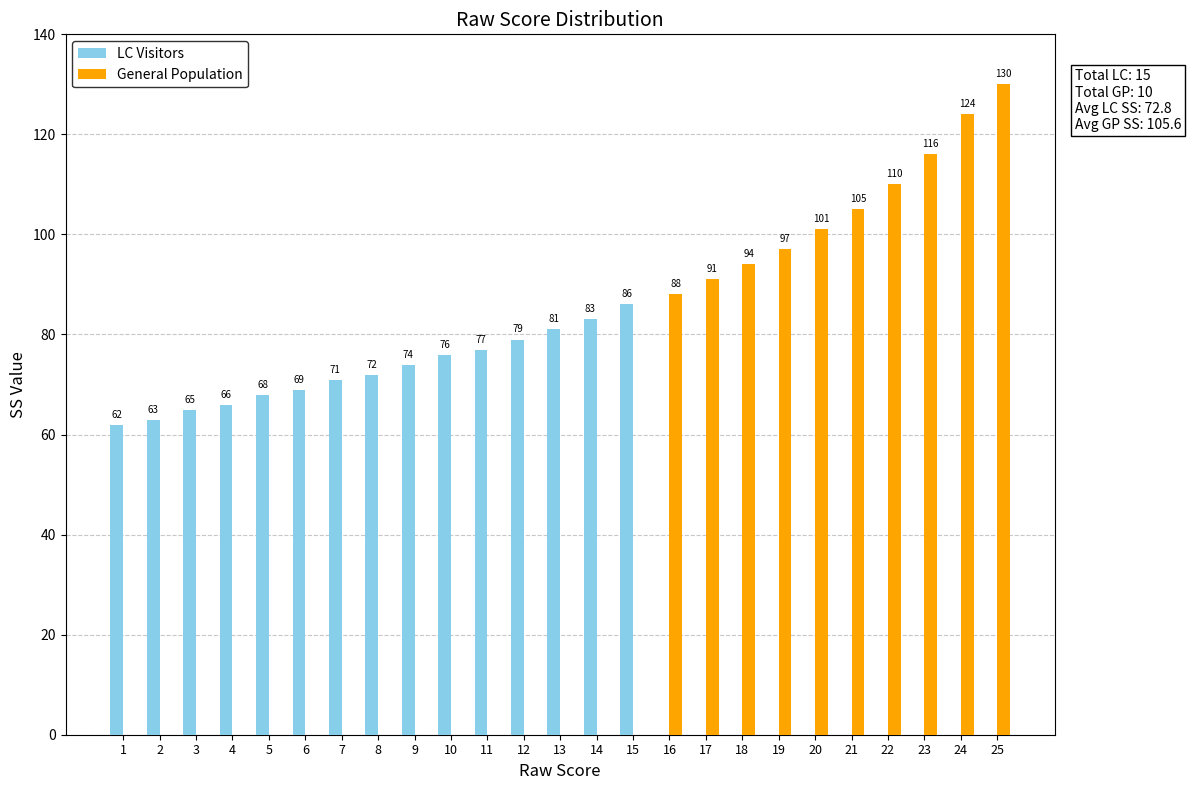

Reading left to right, extract all data points from this chart.

LC Visitors: 62	63	65	66	68	69	71	72	74	76	77	79	81	83	86	0	0	0	0	0	0	0	0	0	0
General Population: 0	0	0	0	0	0	0	0	0	0	0	0	0	0	0	88	91	94	97	101	105	110	116	124	130